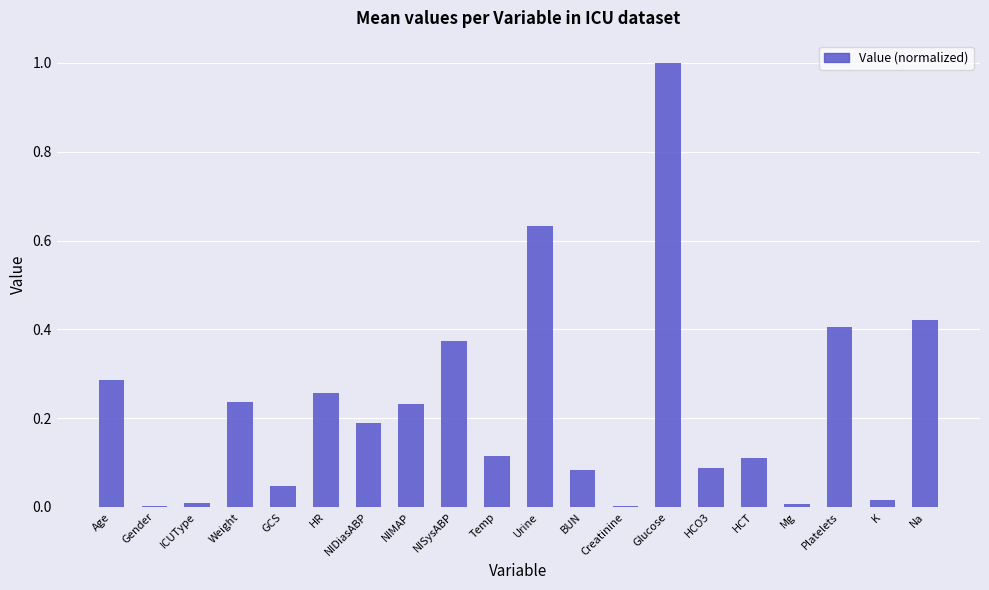

The chart shows a value of 0.2 at NIDiasABP. True or false?

True